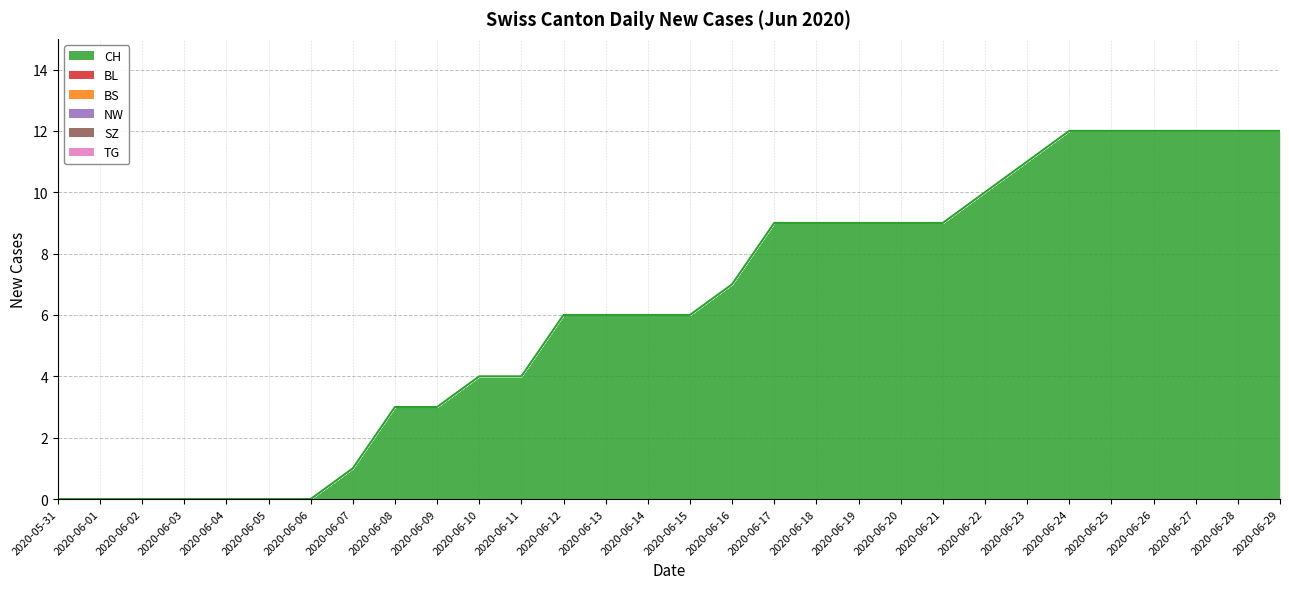

True or false: TG and BL cross at least once.

False